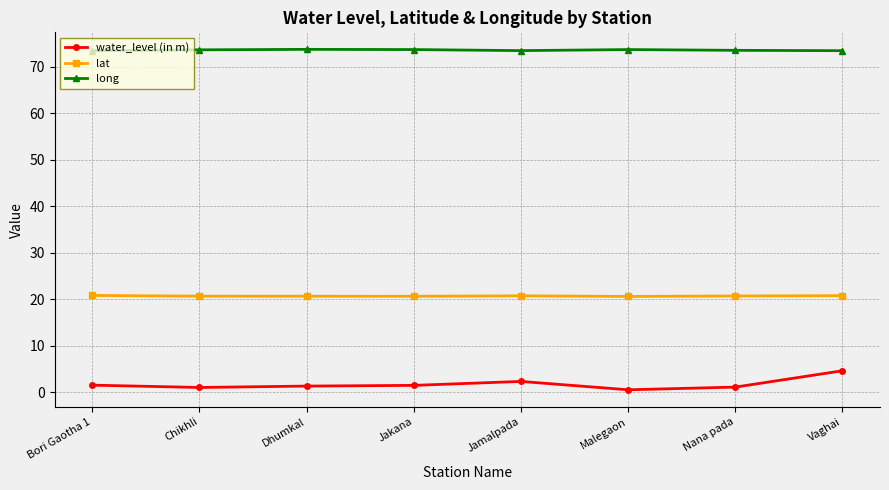

What is the highest value of the water_level (in m) series?

4.6